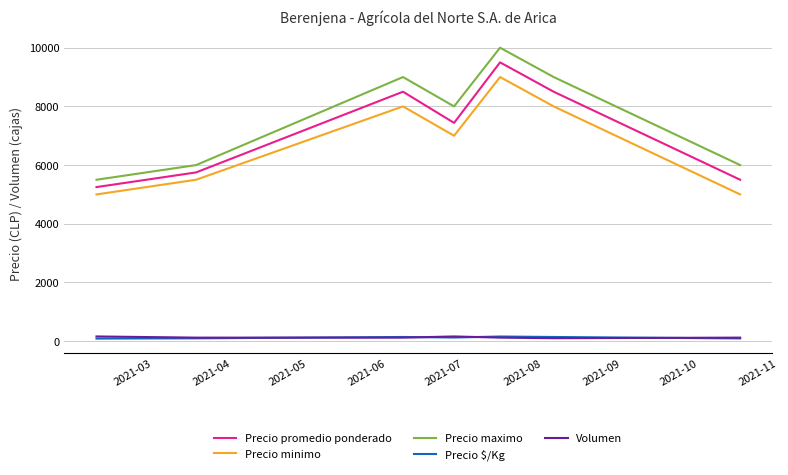

Which series has the widest spread of values?

Precio maximo